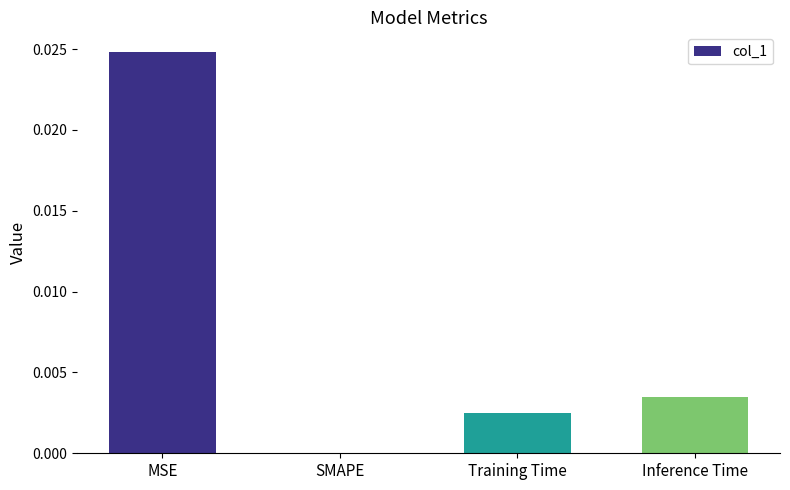

At which category does the chart reach its peak across all series?

MSE